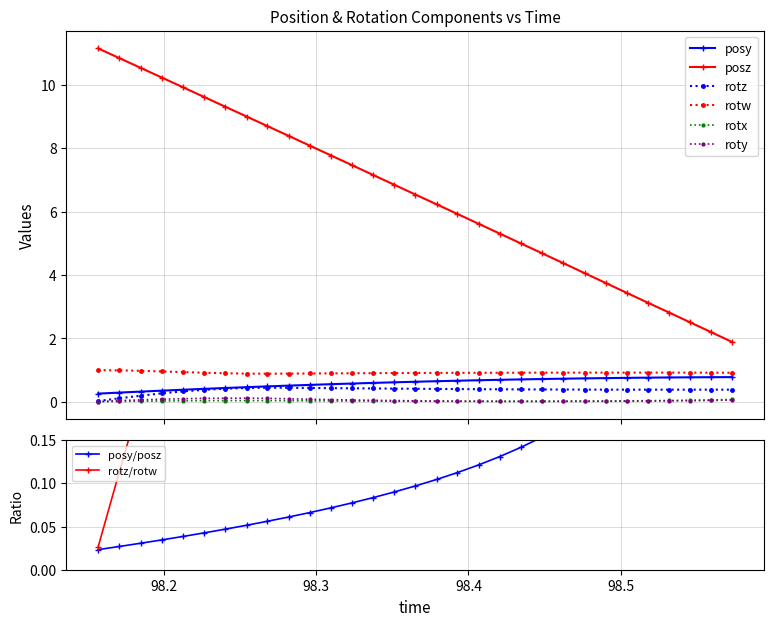

What is the maximum value for rotz?

0.4